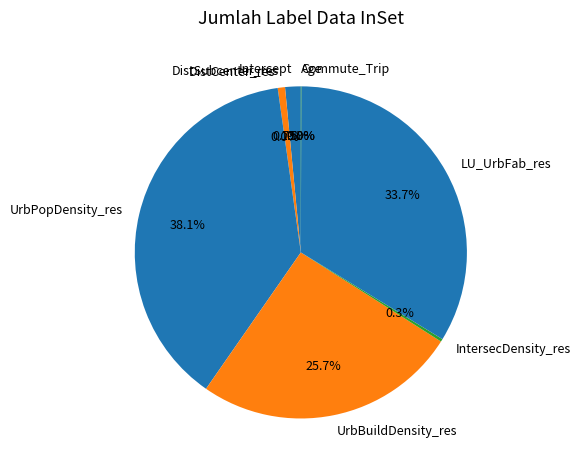

The UrbBuildDensity_res slice represents 26% of the pie. True or false?

True